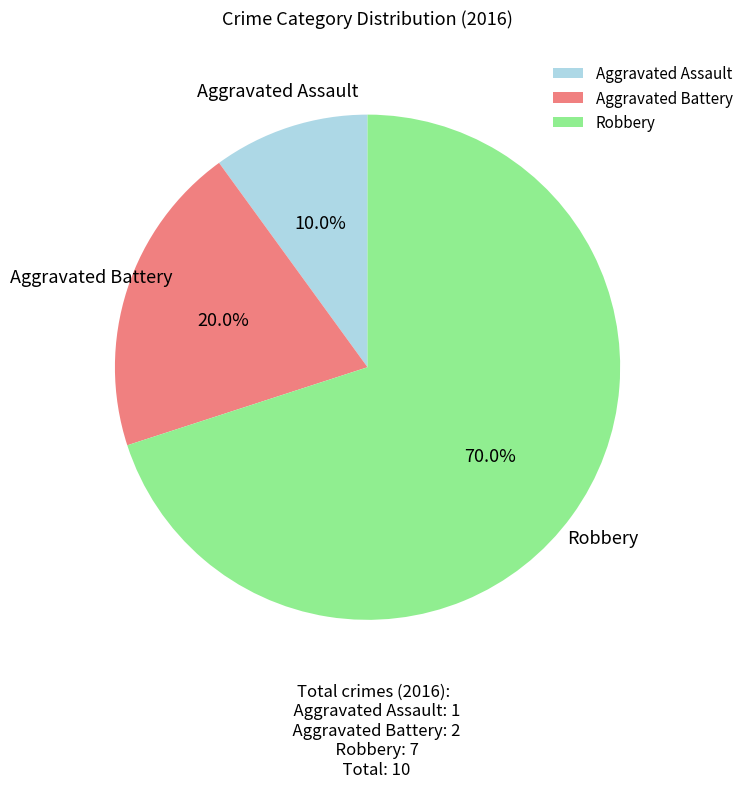

How much of the chart is everything except Aggravated Assault?

90.0%